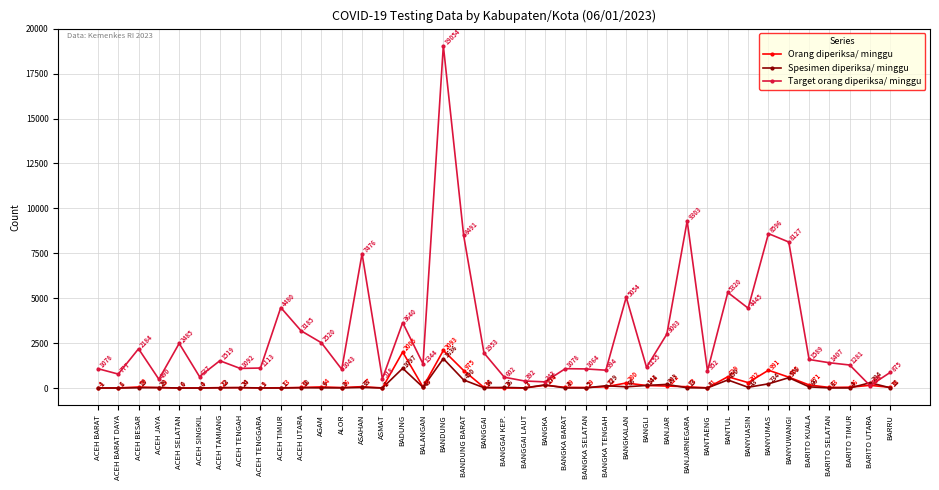

List the series in order of their peak value, lowest first.

Spesimen diperiksa/ minggu, Orang diperiksa/ minggu, Target orang diperiksa/ minggu